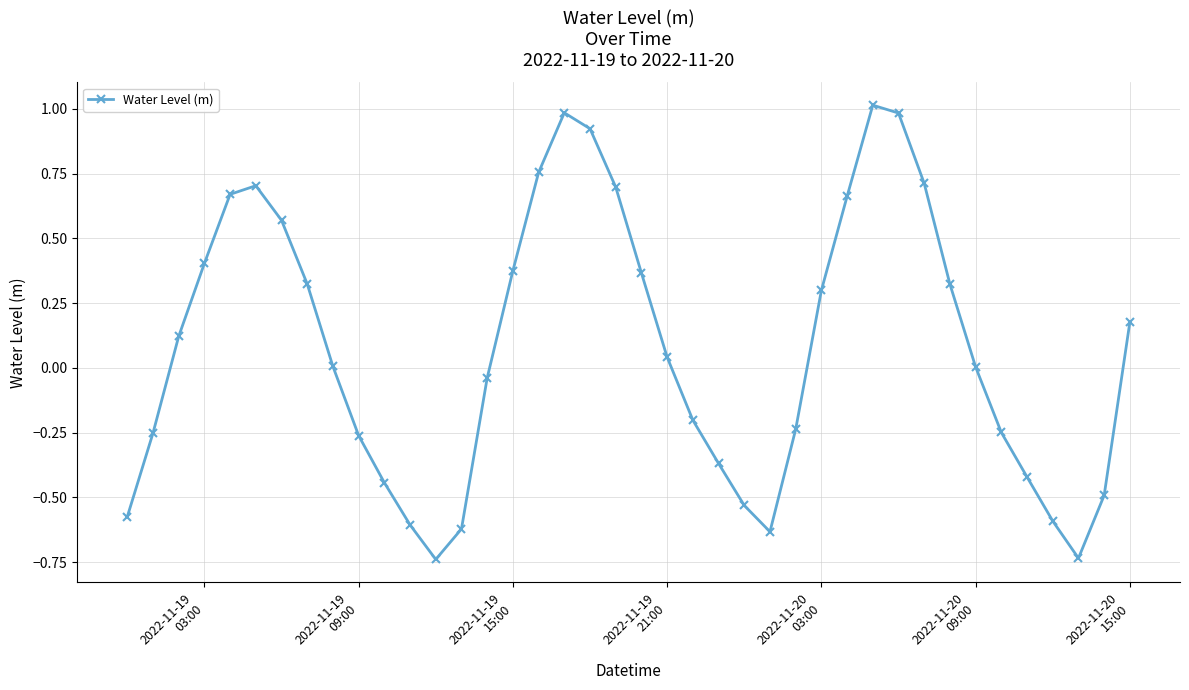

What is the greatest value displayed?

1.0